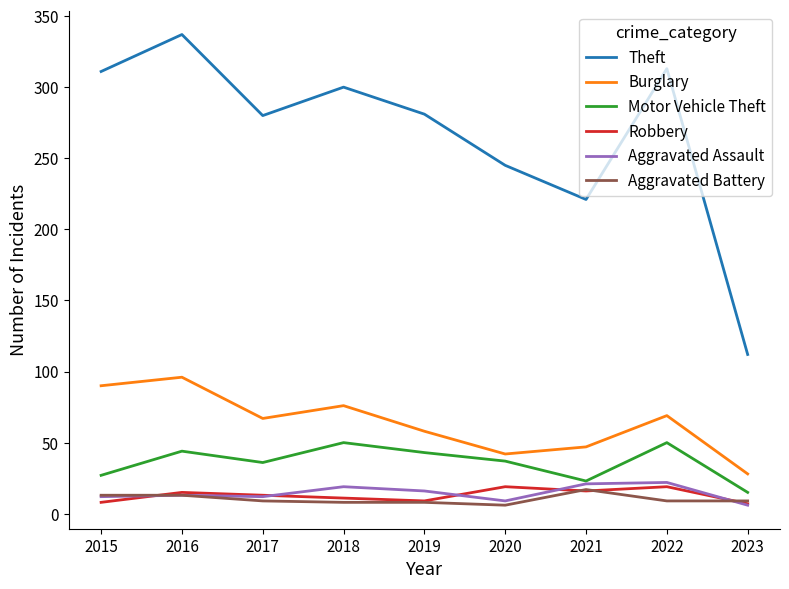

Is the value of Aggravated Assault at 2019 greater than the value of Aggravated Battery at 2015?

Yes